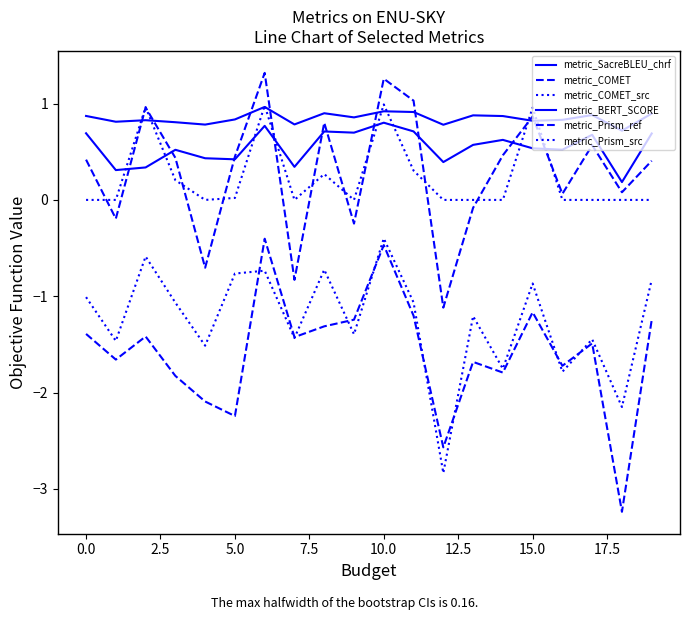

List the series in order of their peak value, highest first.

metric_COMET, metric_COMET_src, metric_BERT_SCORE, metric_SacreBLEU_chrf, metric_Prism_src, metric_Prism_ref